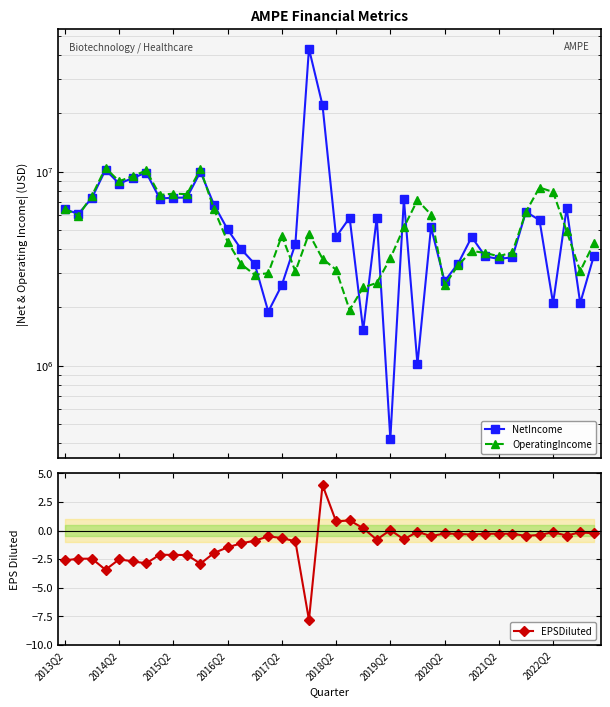

The OperatingIncome series shows 1831011.7 at 13. True or false?

False